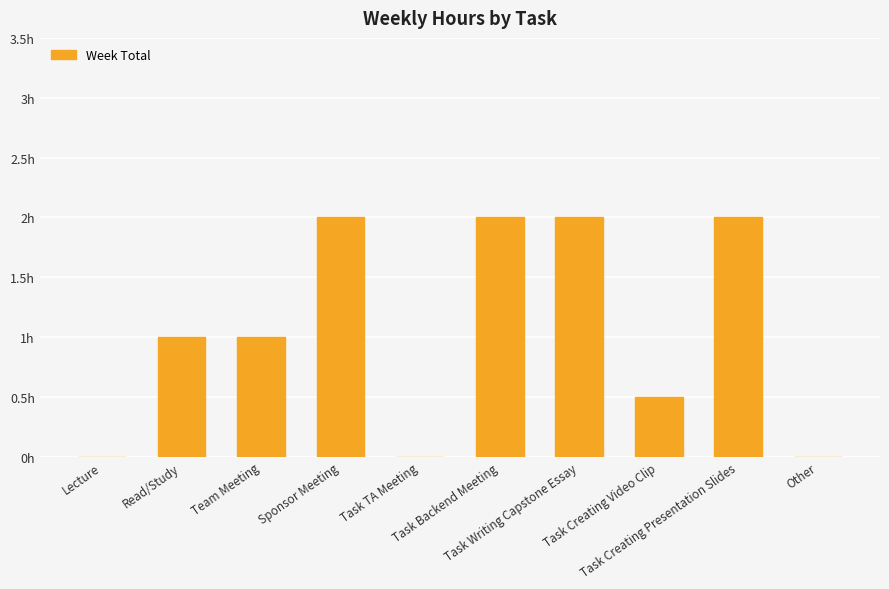

Count the number of values greater than 1.

4